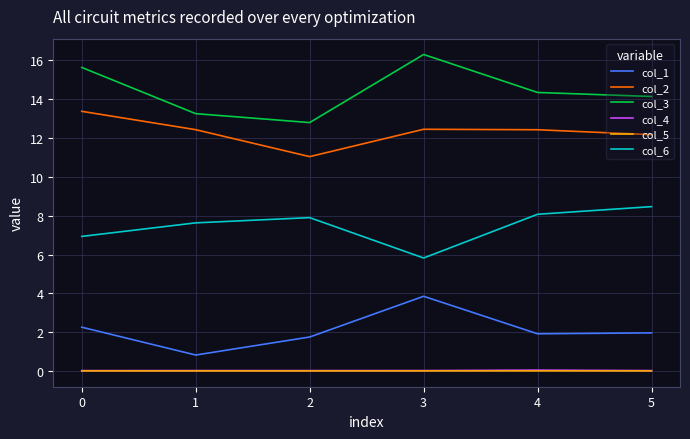

Which series has the largest total across all categories?

col_3